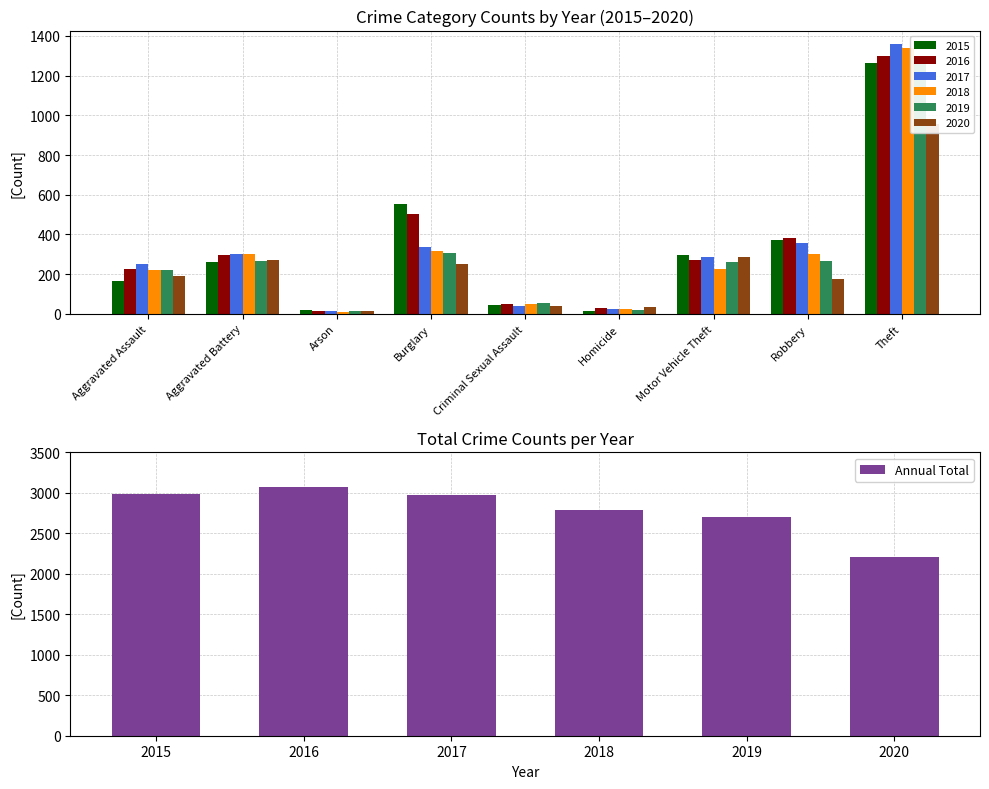

What is the maximum value for Annual Total?

3071